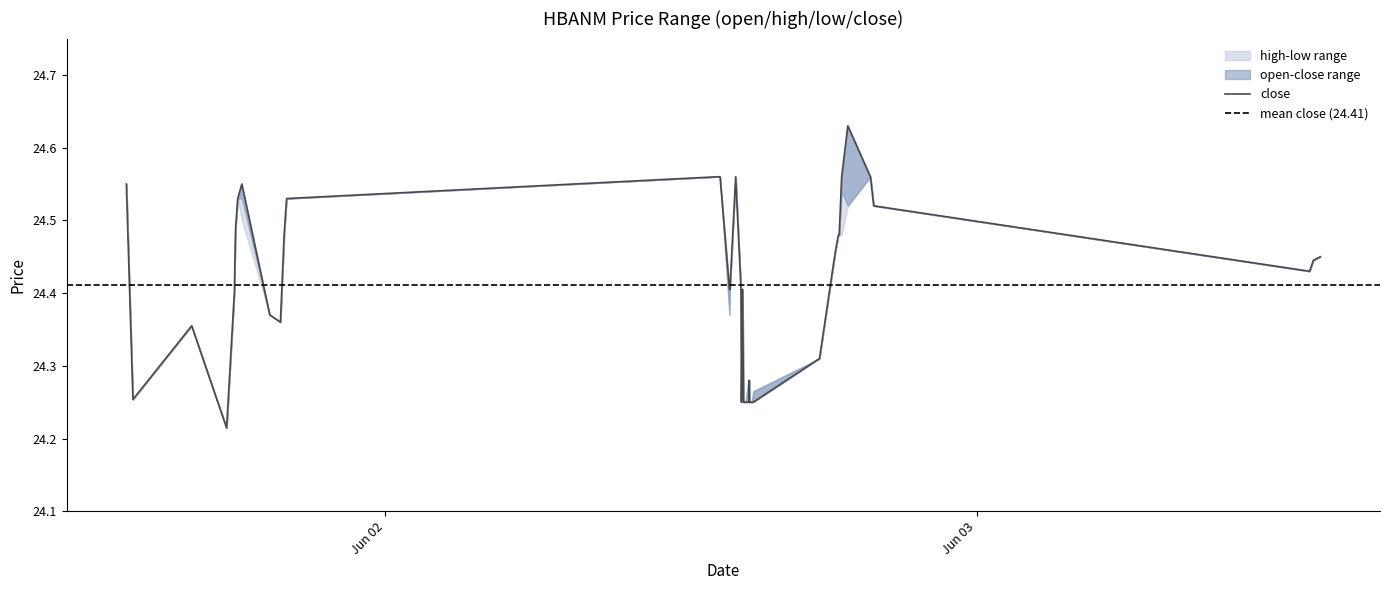

Is it true that close equals 24.4 at 2022-06-02 14:30:00?

True